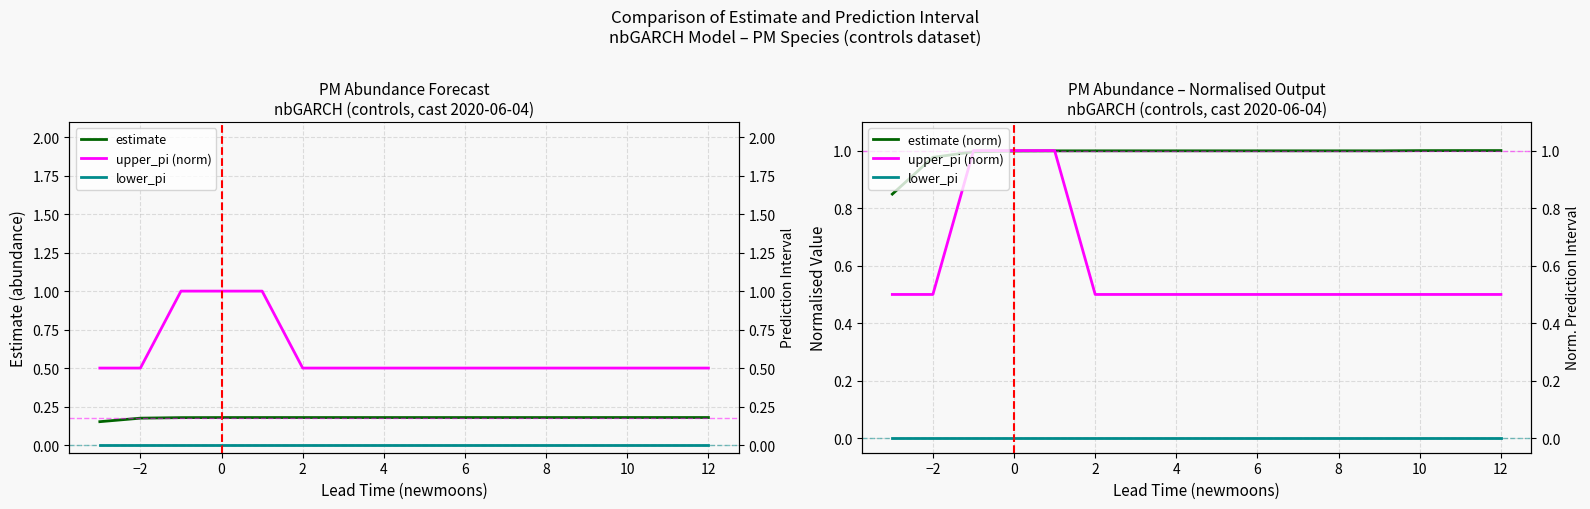

What is the value of the upper_pi (norm) point at the 15th from the left?

0.5